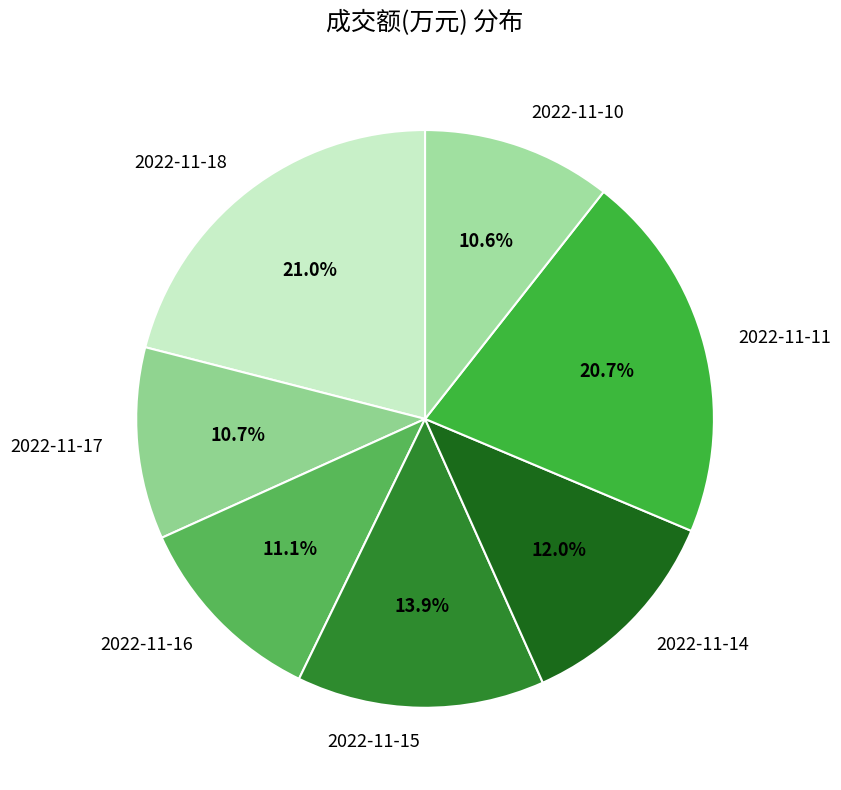

Which has a higher value, 2022-11-14 or 2022-11-17?

2022-11-14